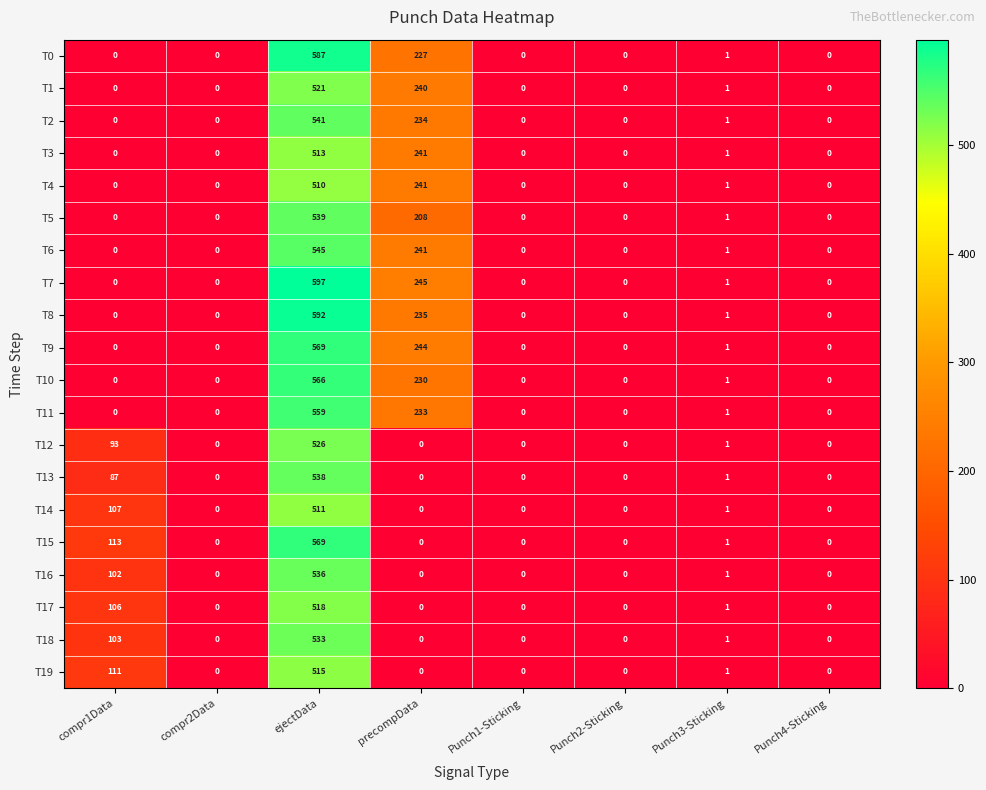

The value of T11 at Punch2-Sticking is 379. True or false?

False